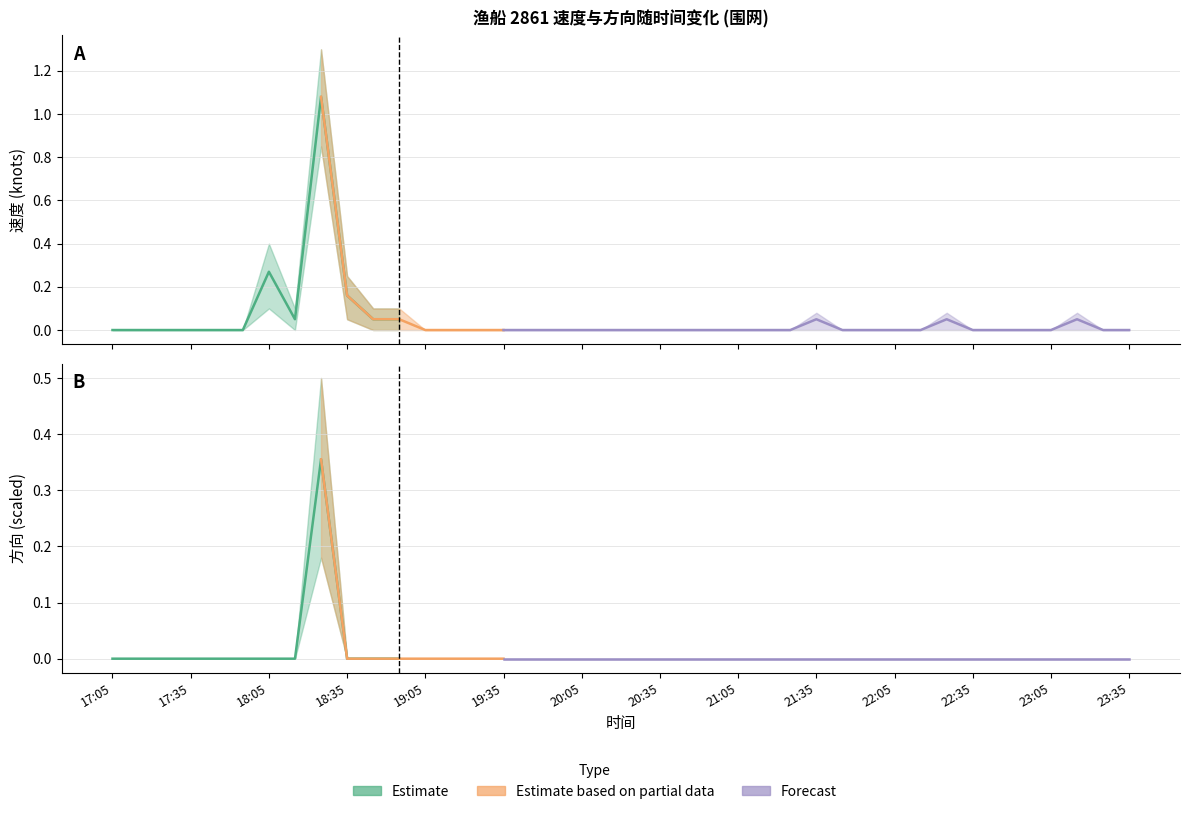

What is the sum of all 方向 lower values?

0.2